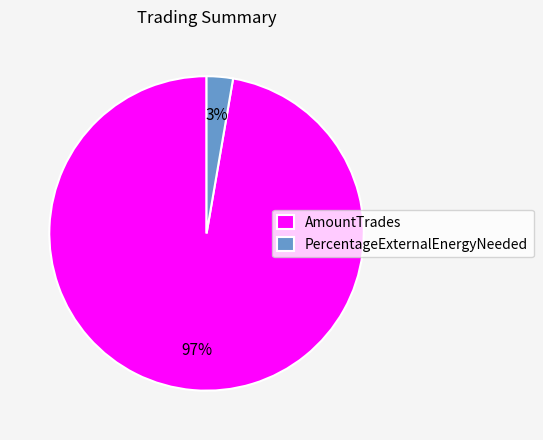

Rank the categories by value from highest to lowest.

AmountTrades, PercentageExternalEnergyNeeded